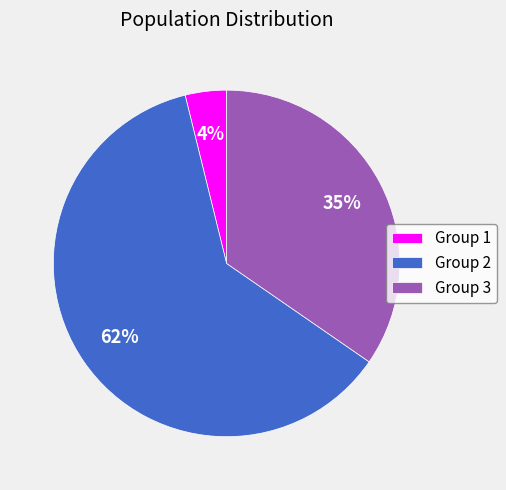

To the nearest percent, what portion does Group 3 represent?

35%